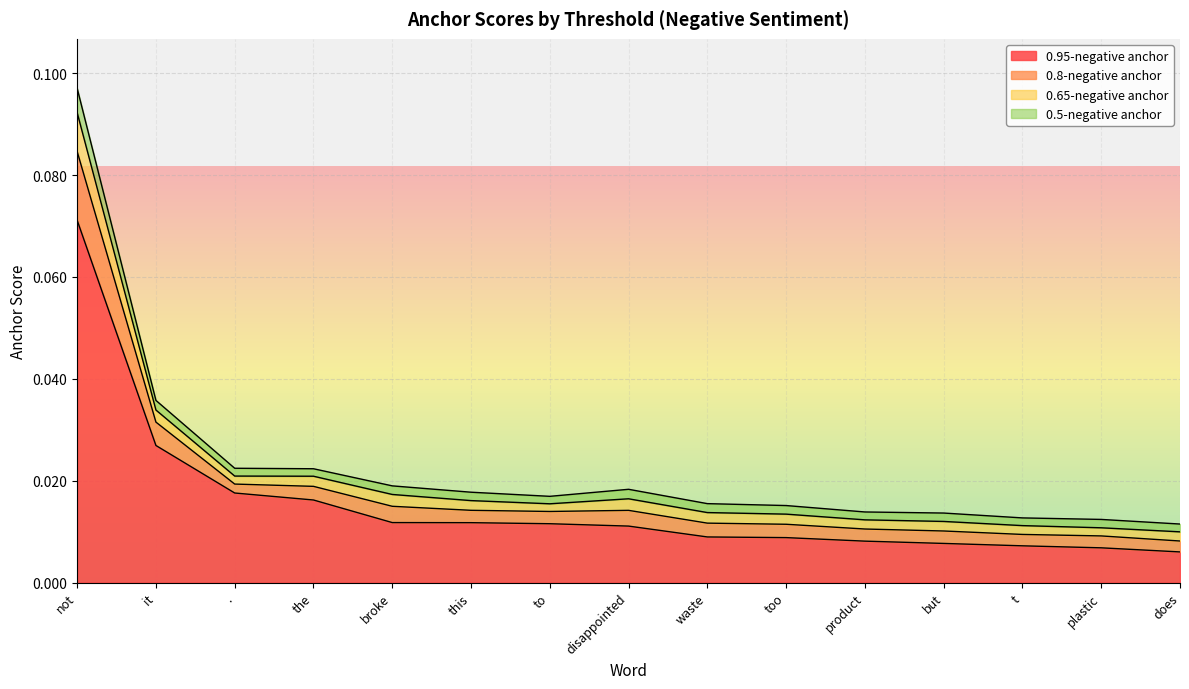

True or false: 0.95-negative anchor and 0.8-negative anchor intersect in this chart.

False